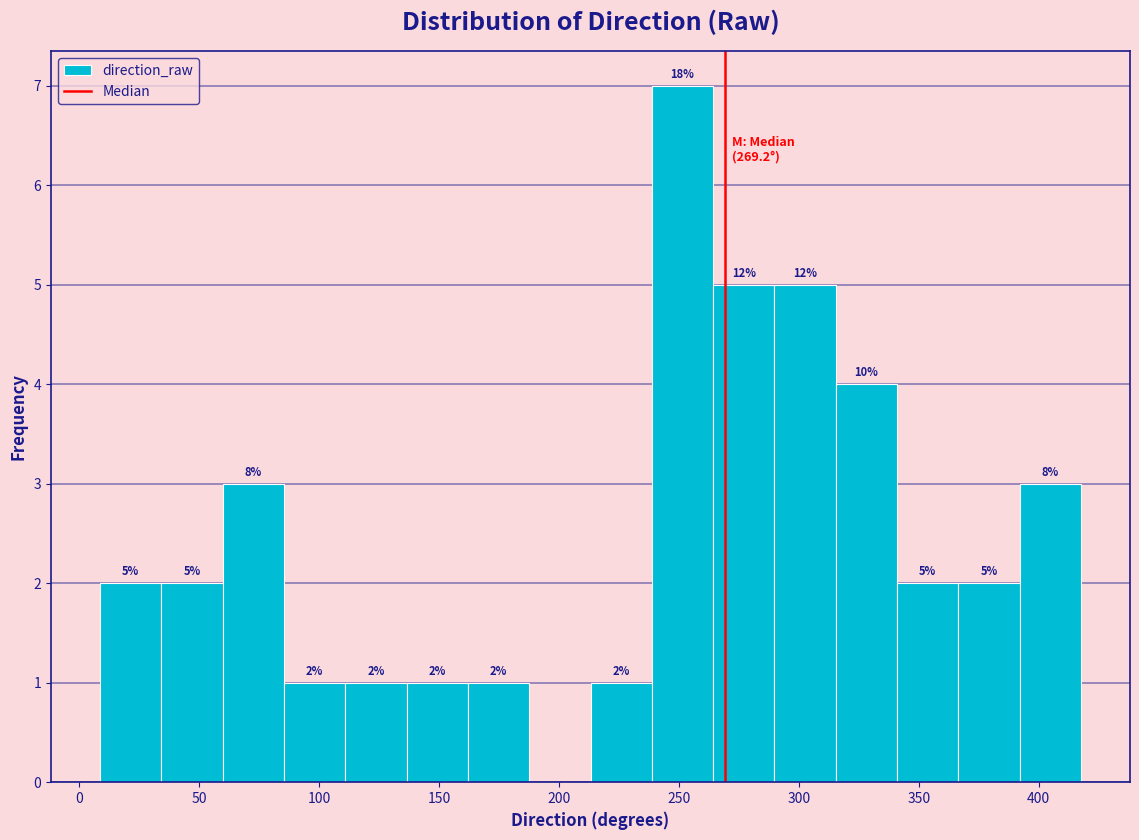

Over which range of the x-axis is the bar tallest?

240 to 265